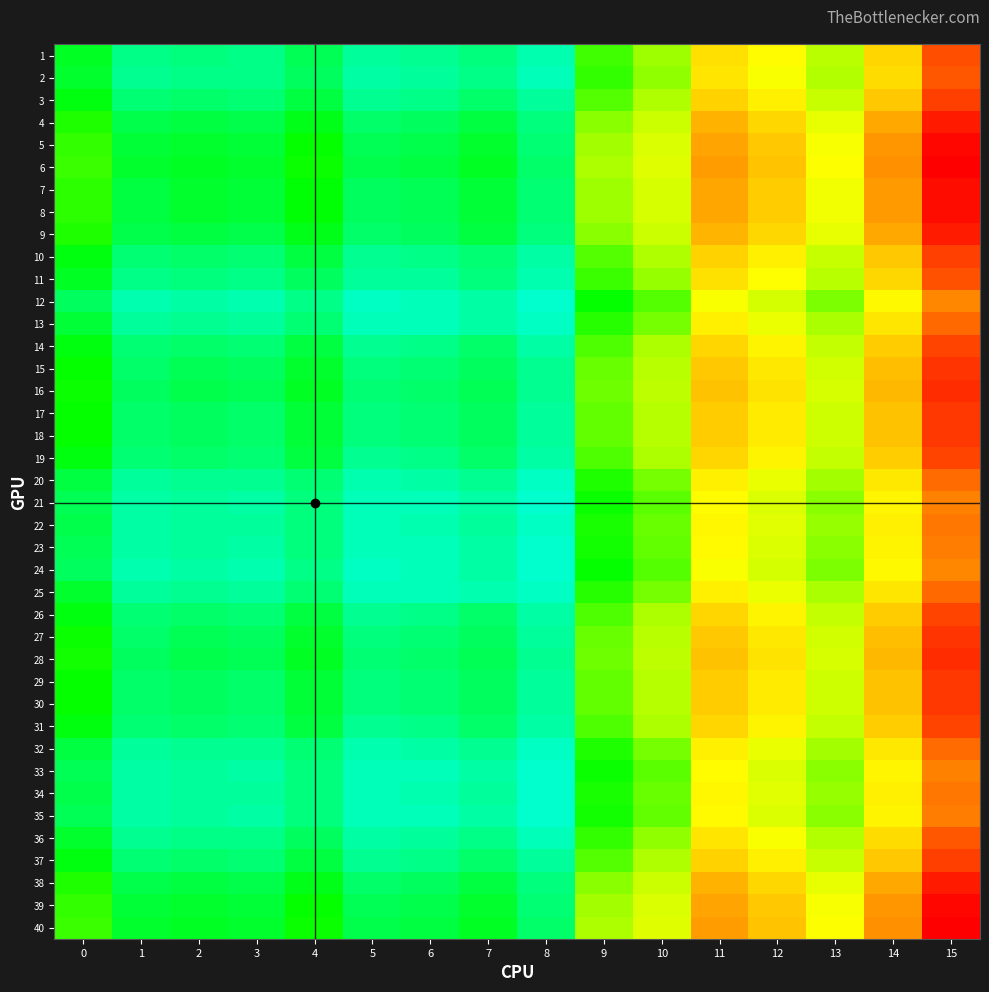

Count the number of data series in this chart.

40